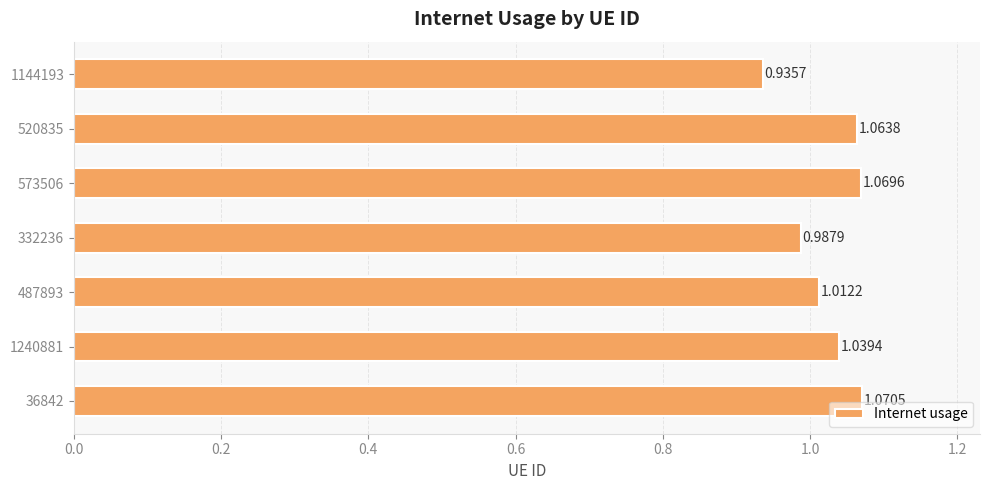

What is the sum of all values?

7.2